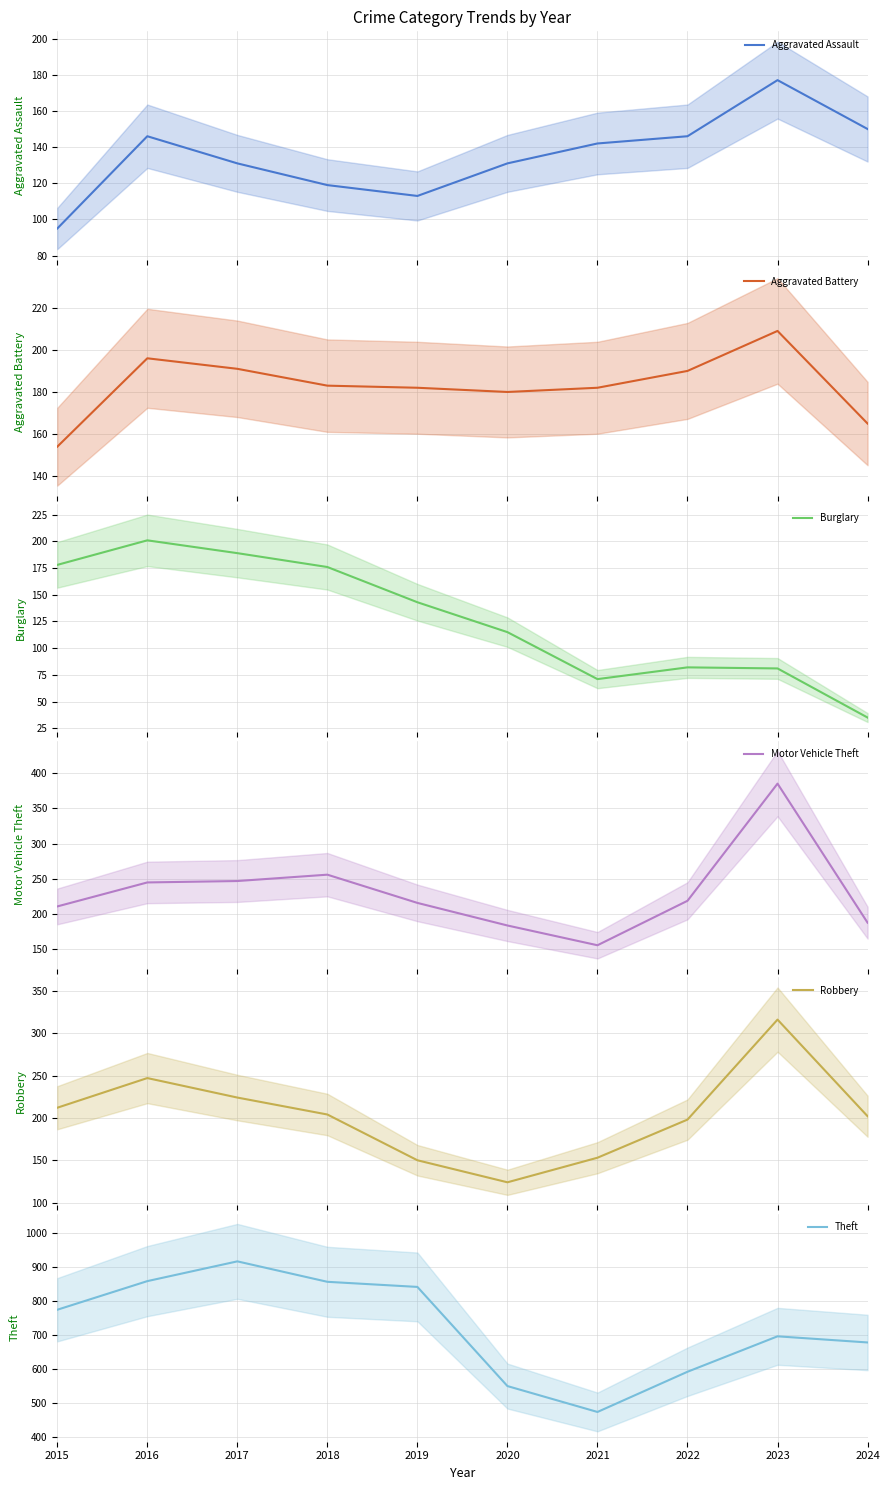

Rank the series by their maximum value, from highest to lowest.

Theft (mean), Motor Vehicle Theft (mean), Robbery (mean), Aggravated Battery (mean), Burglary (mean), Aggravated Assault (mean)